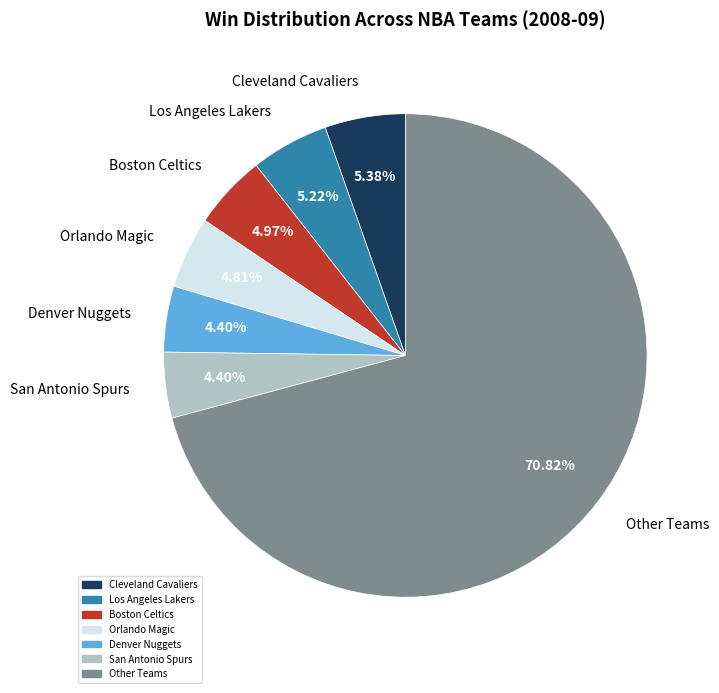

Does any single category account for the majority?

Yes